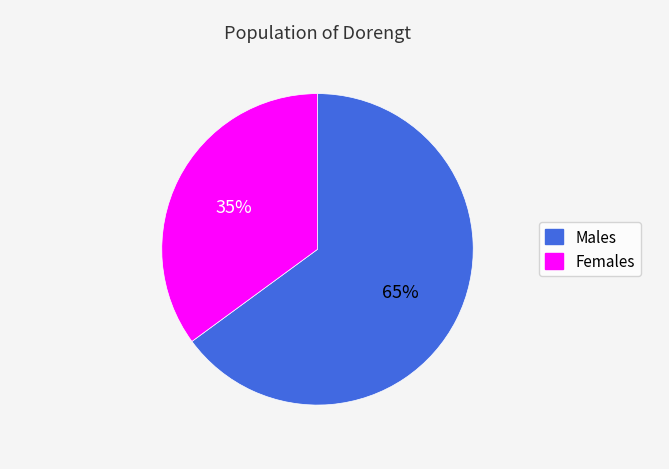

Does any single category account for the majority?

Yes